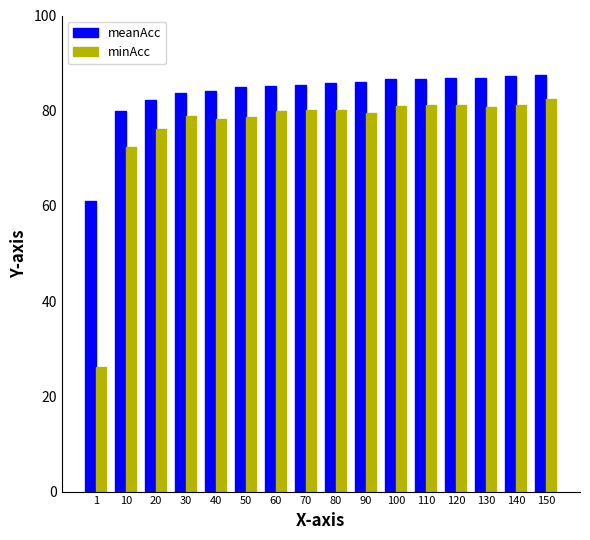

What is the highest value of the minAcc series?

82.5